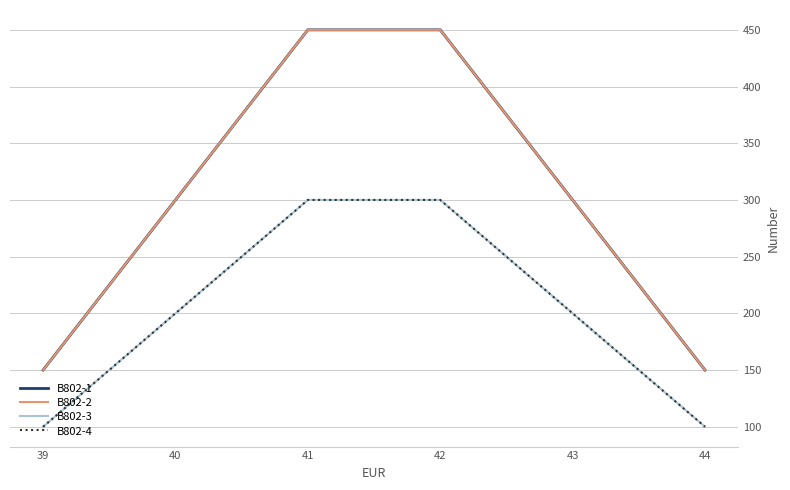

Which has a higher value, 40 or 44?

40